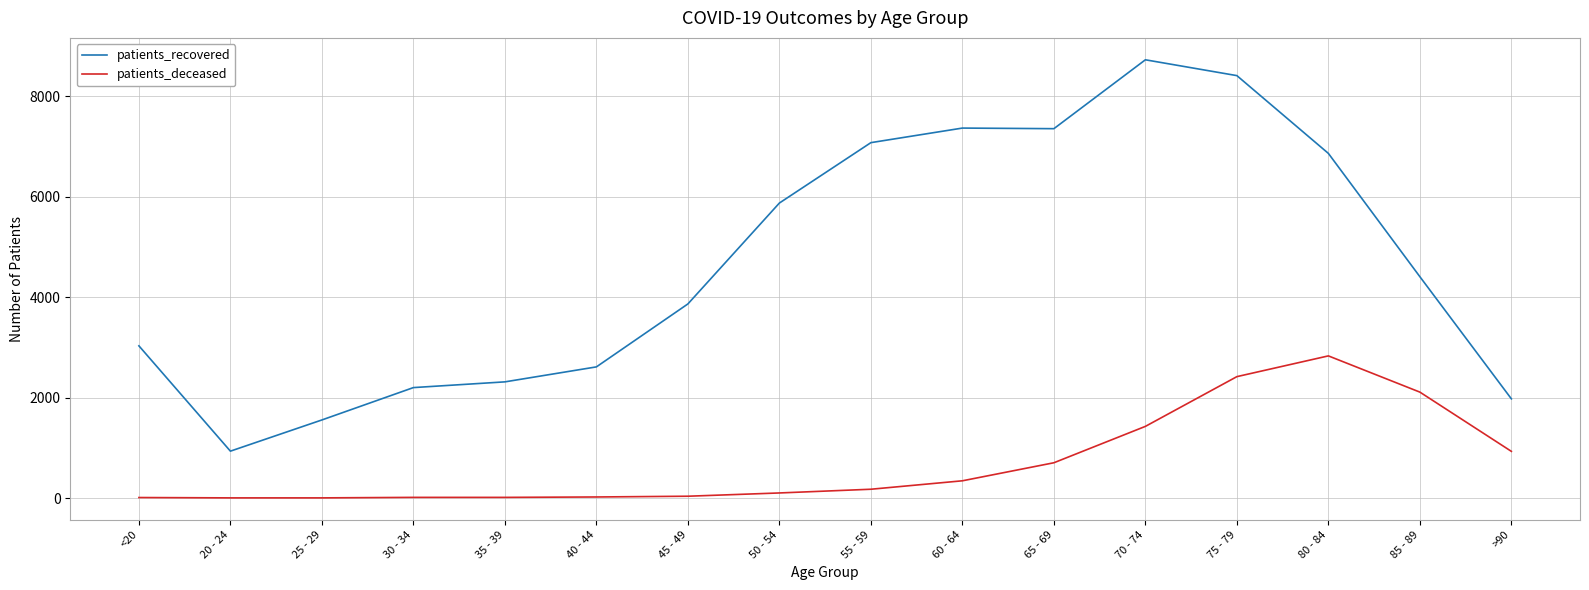

Rank the series by their average value, from highest to lowest.

patients_recovered, patients_deceased